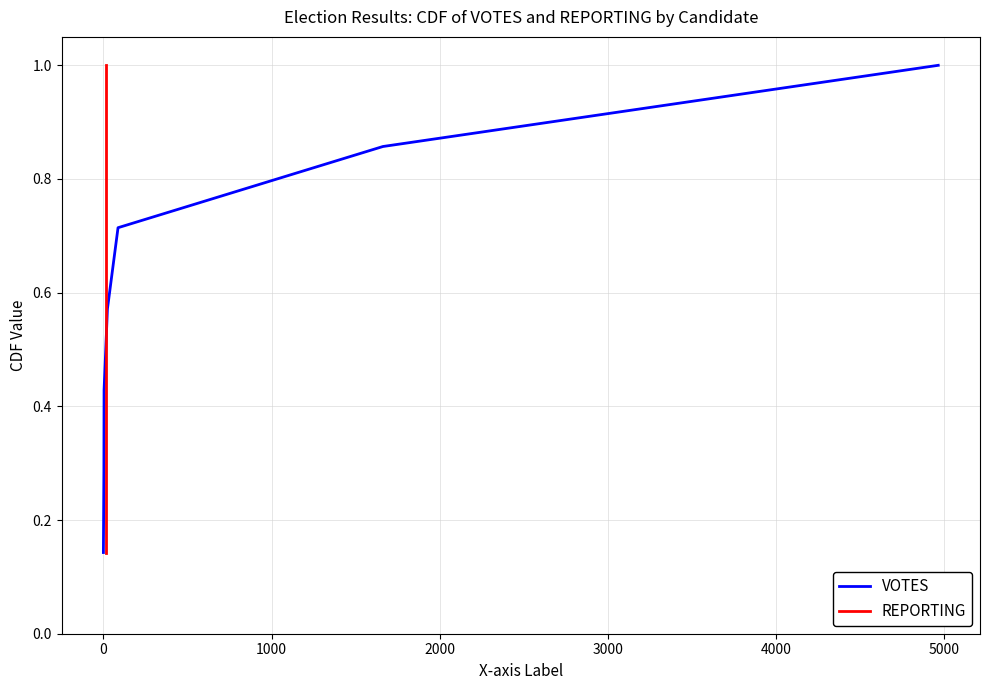

What is the highest value of the VOTES series?

1.0